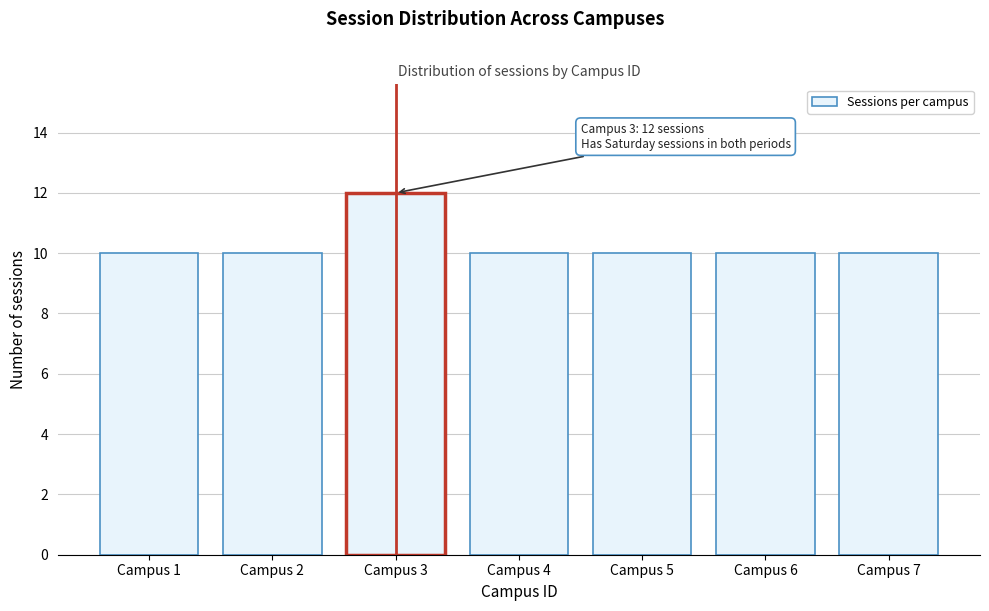

Reading left to right, what are all the values shown in this chart?

Campus 1=10	Campus 2=10	Campus 3=12	Campus 4=10	Campus 5=10	Campus 6=10	Campus 7=10